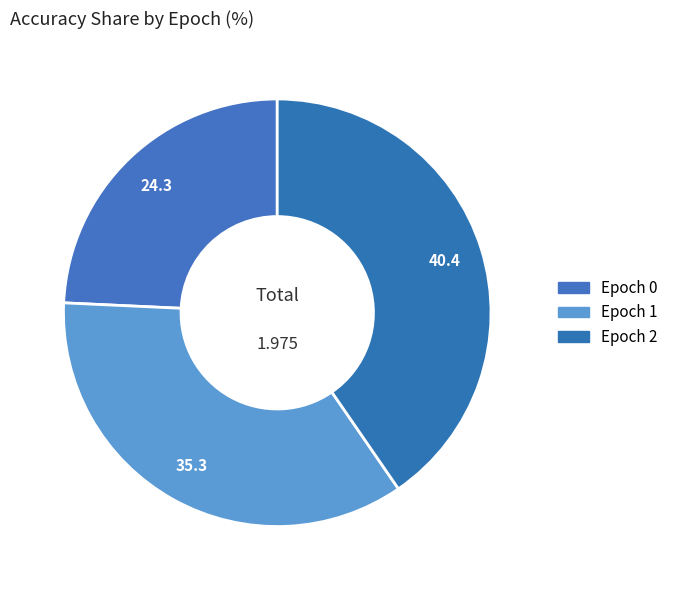

How many slices are in this pie chart?

3